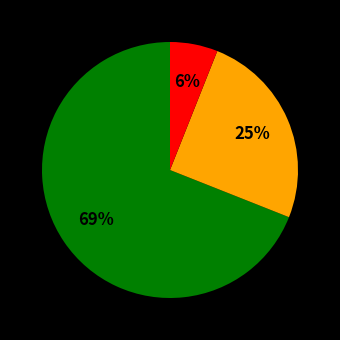

To the nearest percent, what is the average slice percentage?

33%